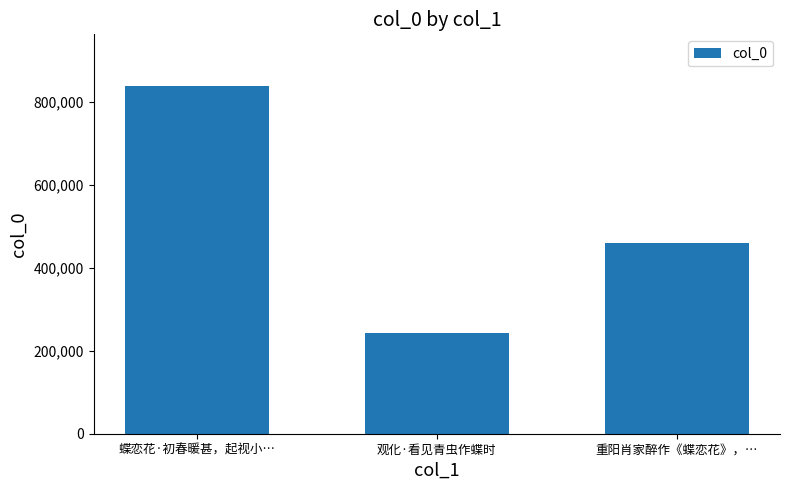

What is the greatest value displayed?

837681